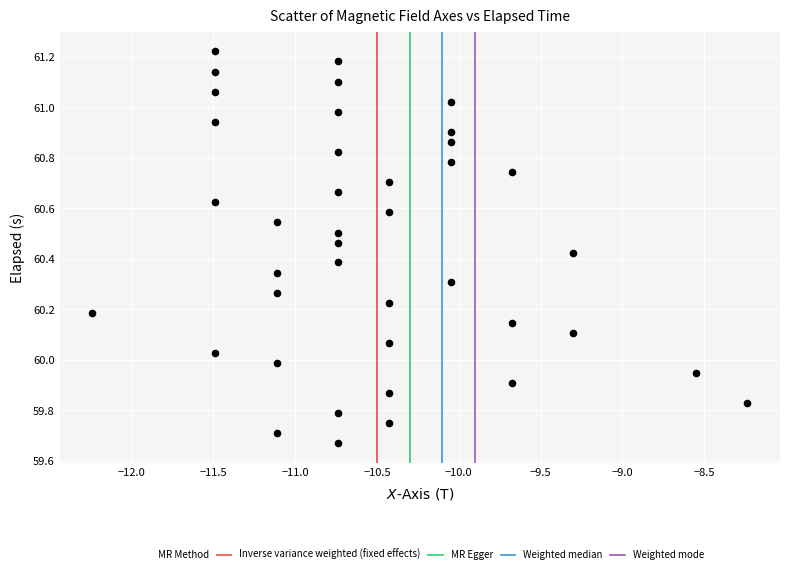

What is the range of X values (max minus min)?

4.0